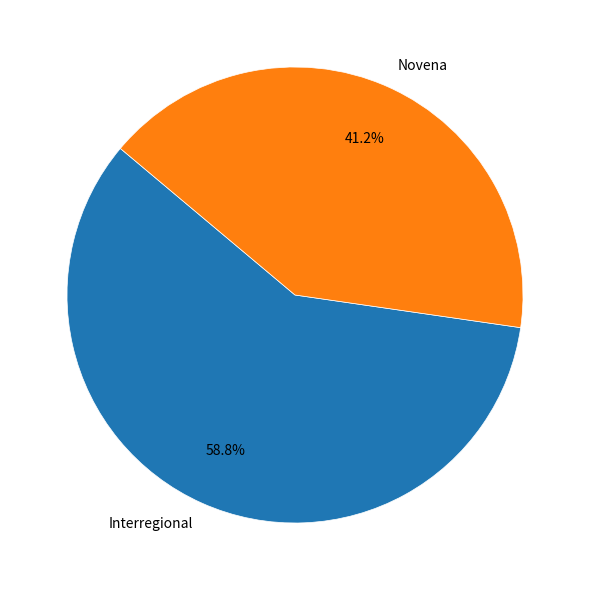

Is it true that Interregional is 29% of the pie?

False